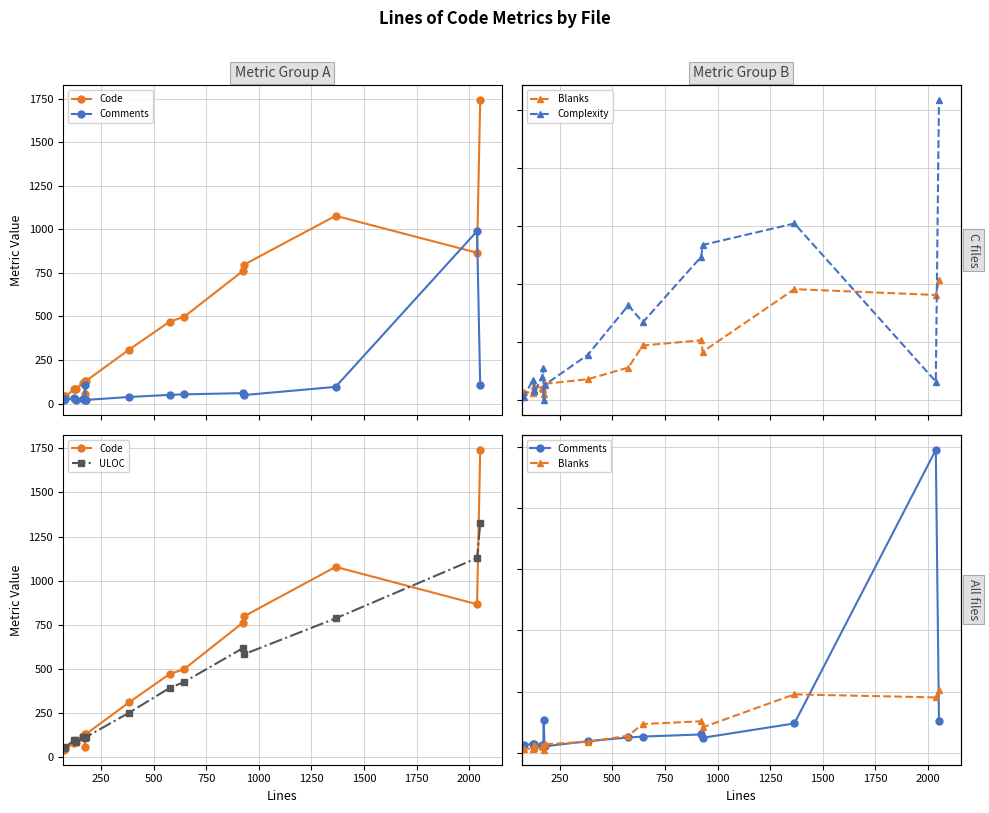

How many interior local peaks does the Blanks series have?

4